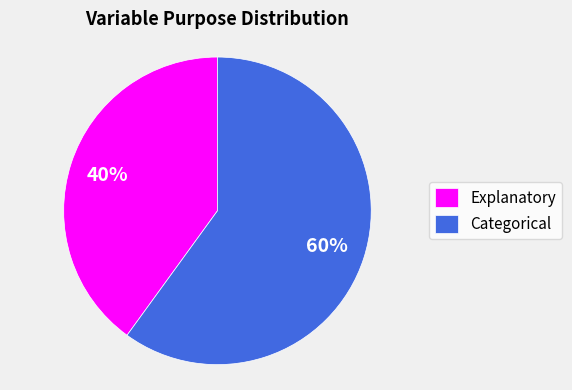

Between Categorical and Explanatory, which is larger?

Categorical